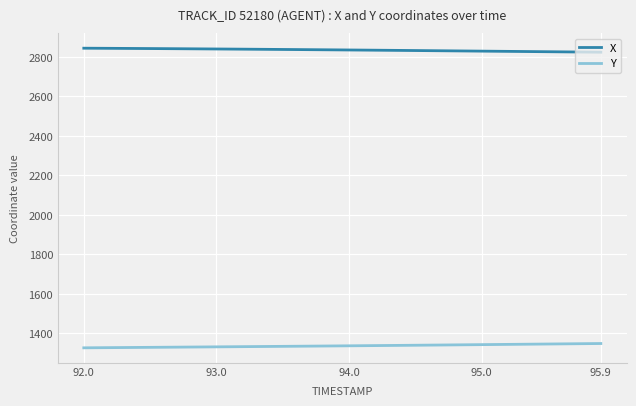

What is the difference between the second highest and second lowest values in the X series?

19.3